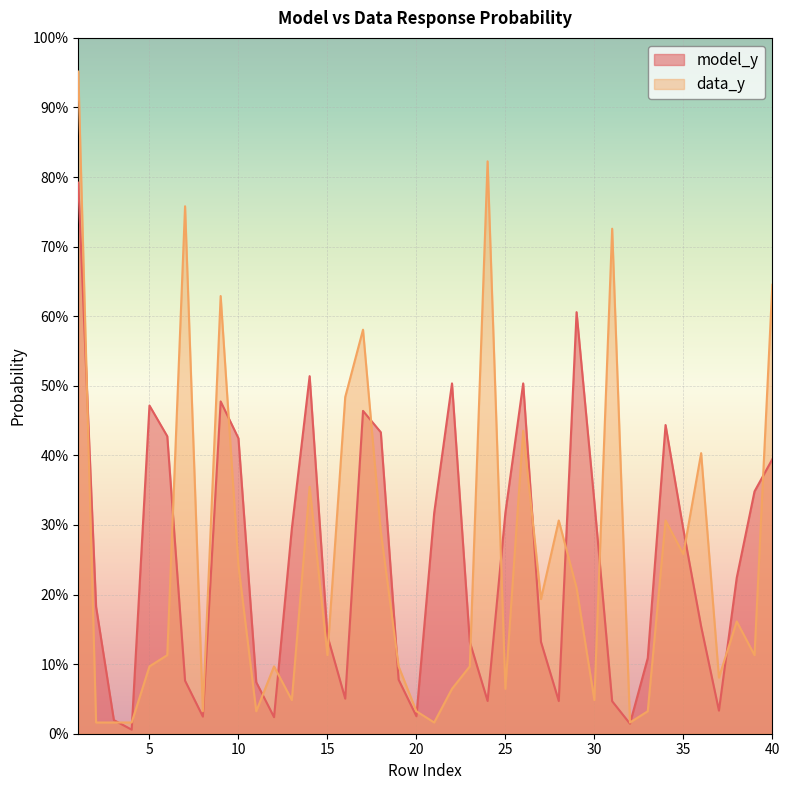

At which category does the chart reach its minimum across all series?

4